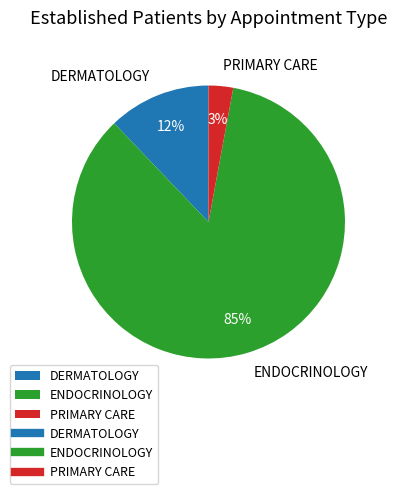

The ENDOCRINOLOGY slice represents 72% of the pie. True or false?

False